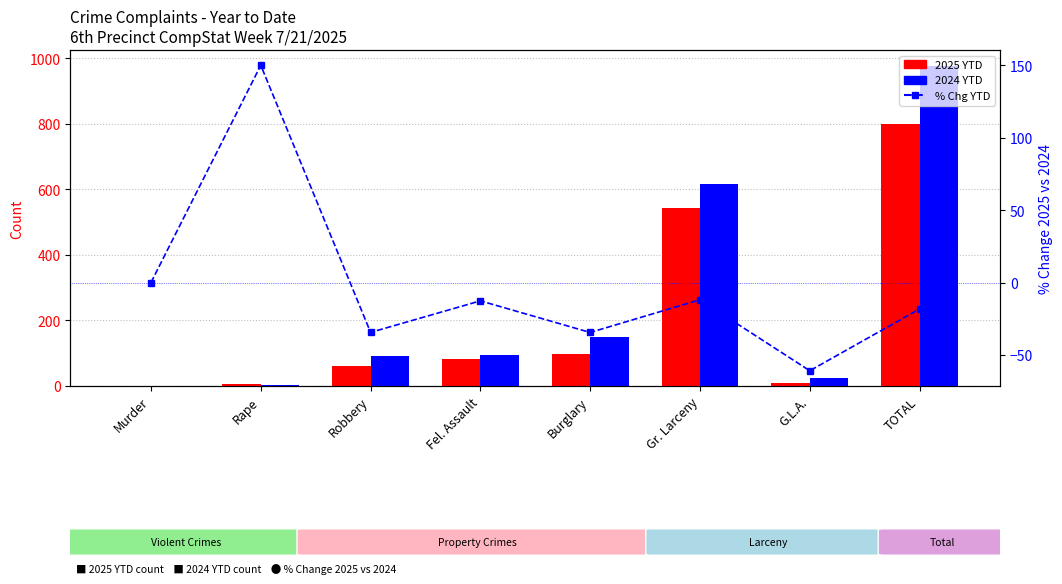

Which label corresponds to the smallest value in the chart?

G.L.A.